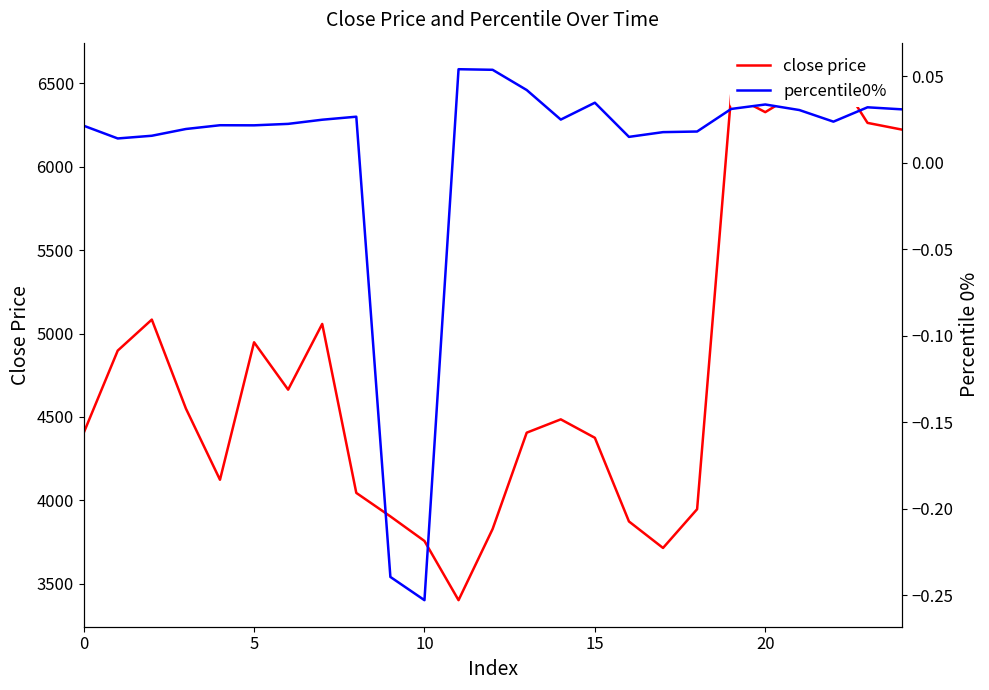

At how many categories does at least one series exceed 3726?

23